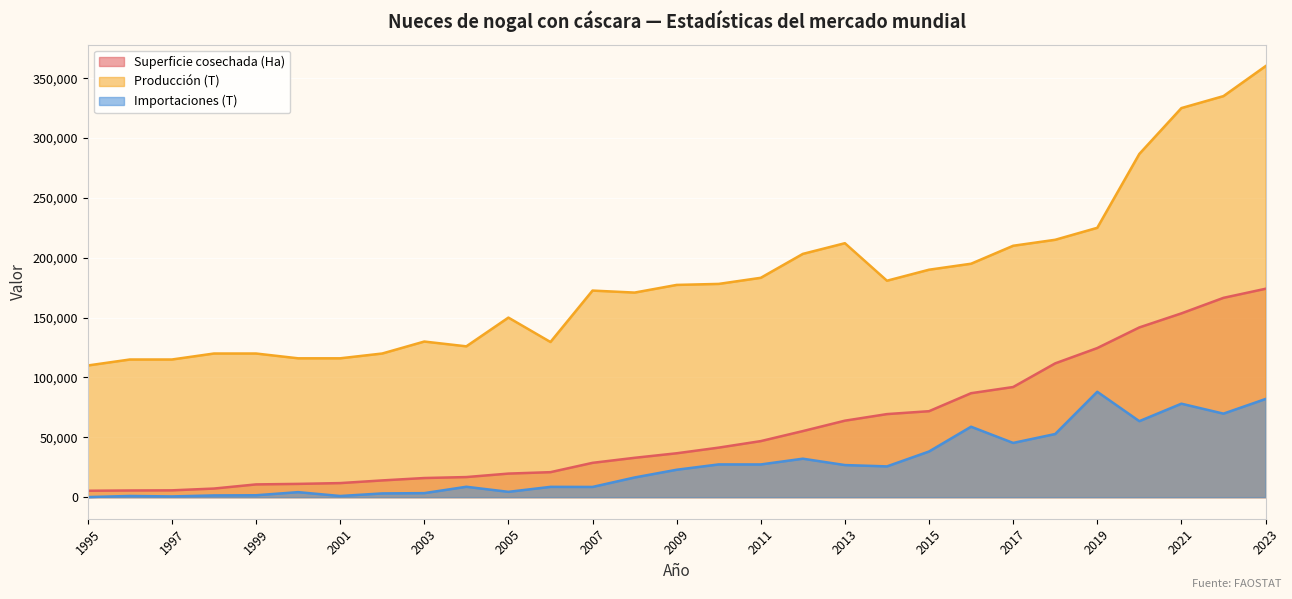

What is the value of the Producción (T) point at the 6th from the left?

116000